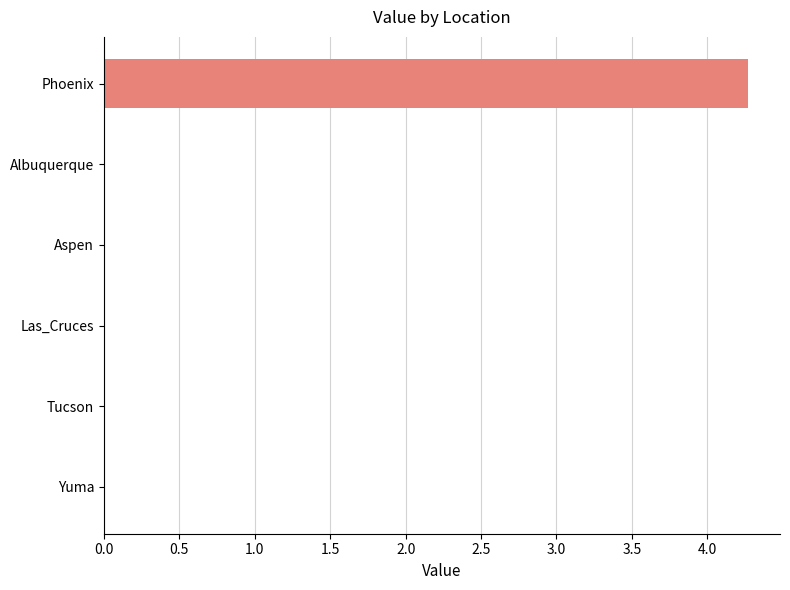

Which label corresponds to the largest value in the chart?

Phoenix